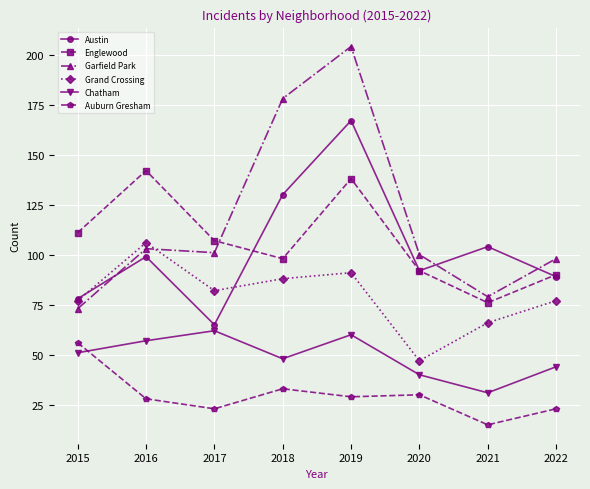

How many data points does each series have?

8